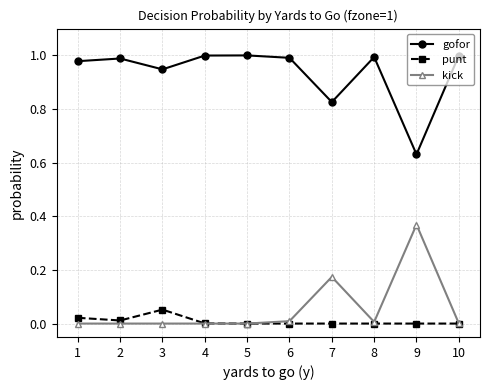

Which series has the largest total across all categories?

gofor